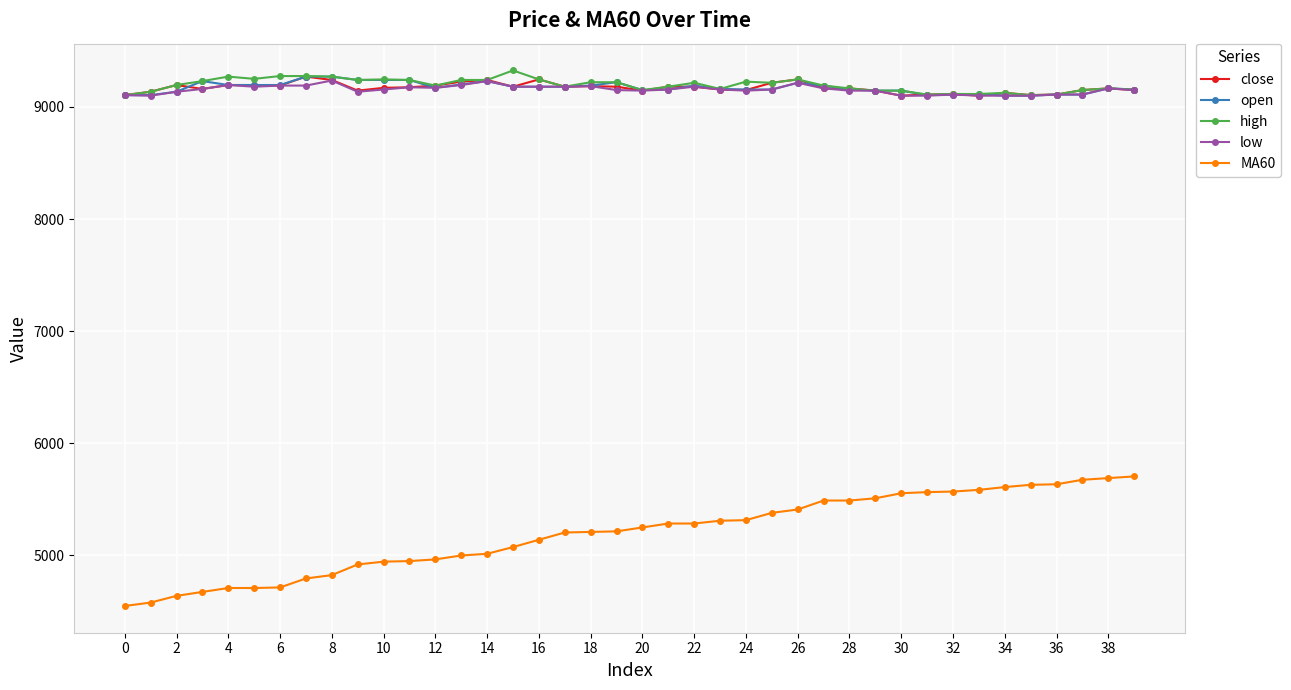

True or false: MA60 and close intersect in this chart.

False